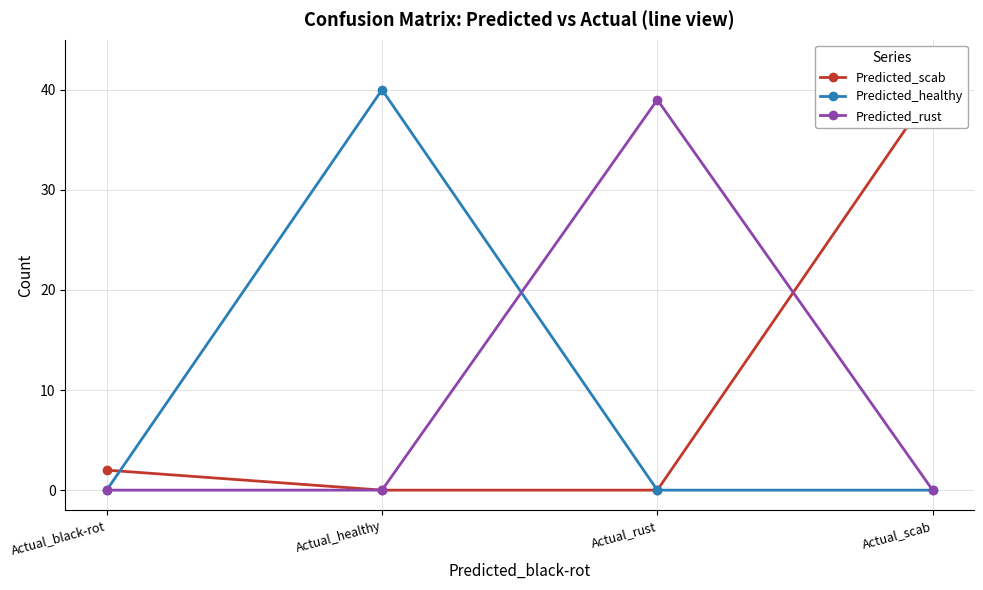

At which label does Predicted_scab reach its minimum?

Actual_healthy